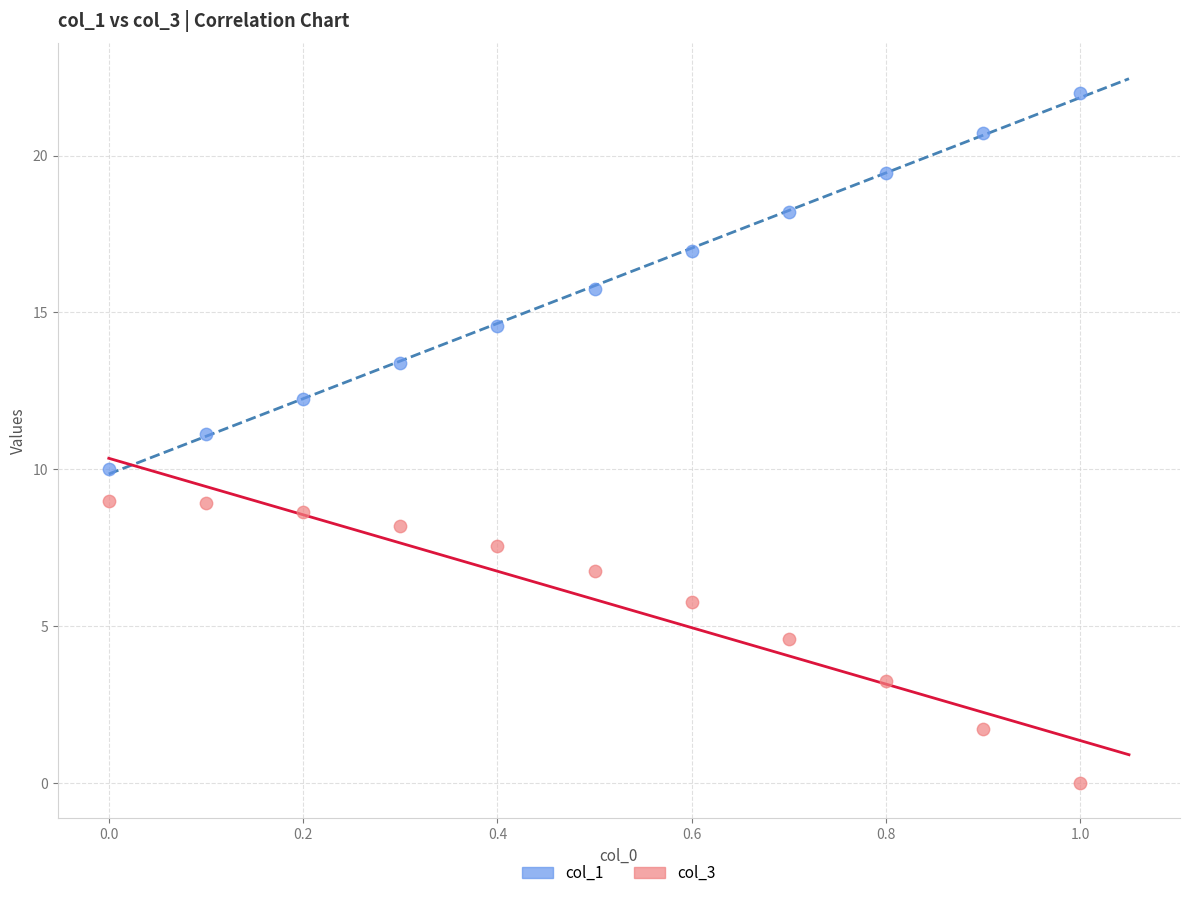

What are all the series names shown in the legend?

col_1, col_3